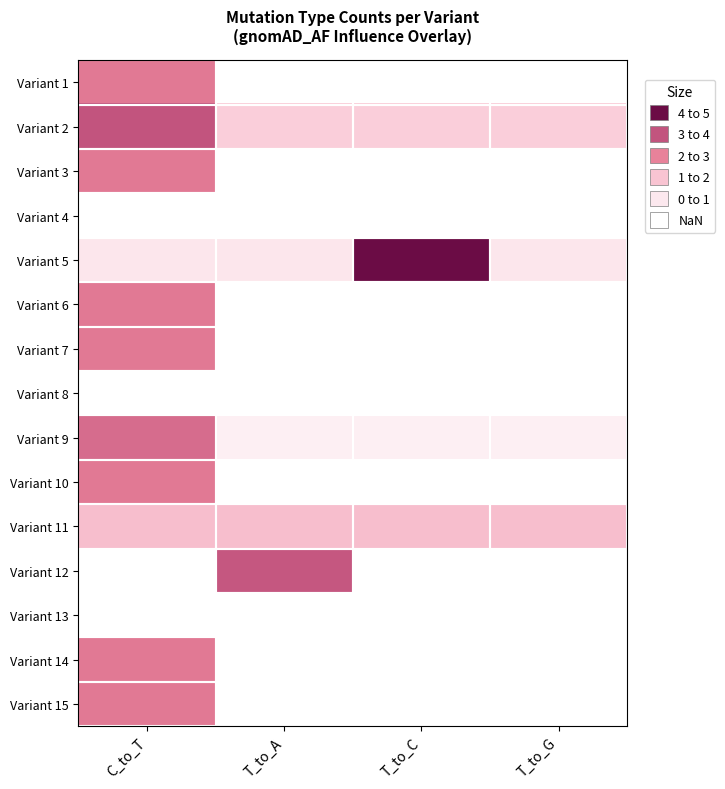

List the series in order of their peak value, lowest first.

Variant 4, Variant 8, Variant 13, Variant 11, Variant 1, Variant 3, Variant 6, Variant 7, Variant 10, Variant 14, Variant 15, Variant 9, Variant 12, Variant 2, Variant 5